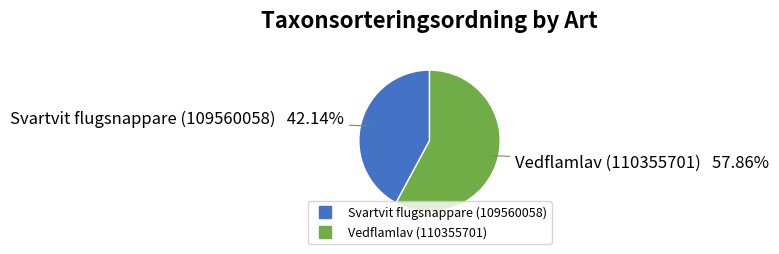

Which category has the biggest portion of the pie?

Vedflamlav